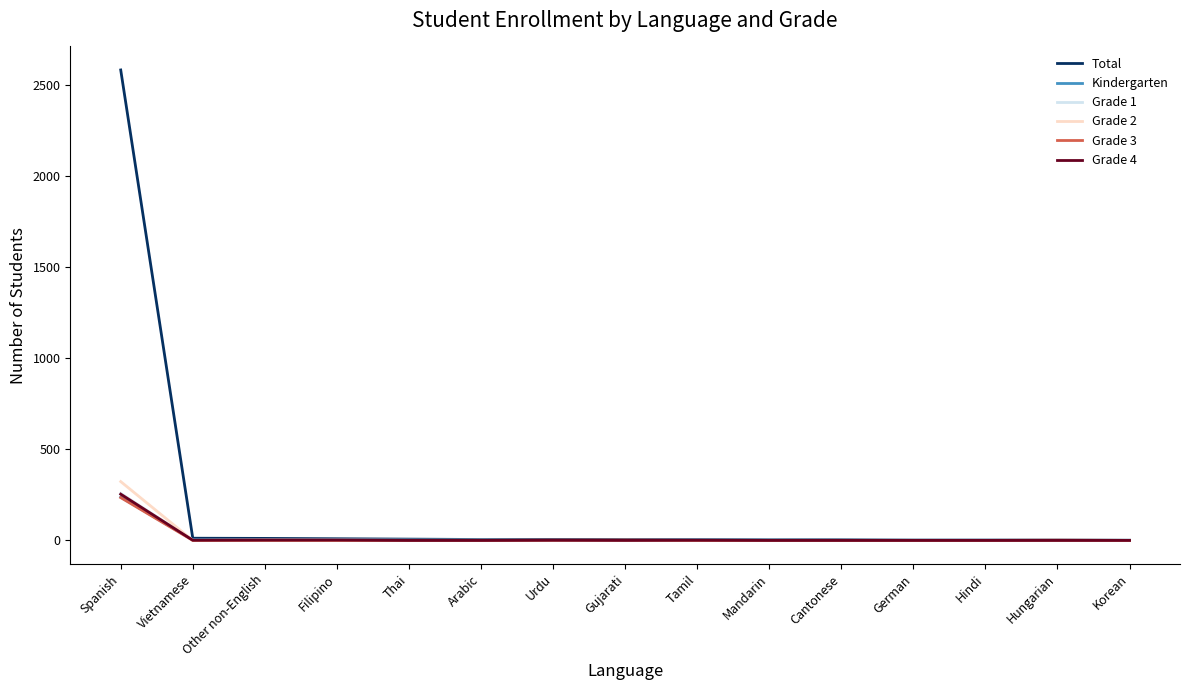

At which label does Total first exceed 4?

Spanish